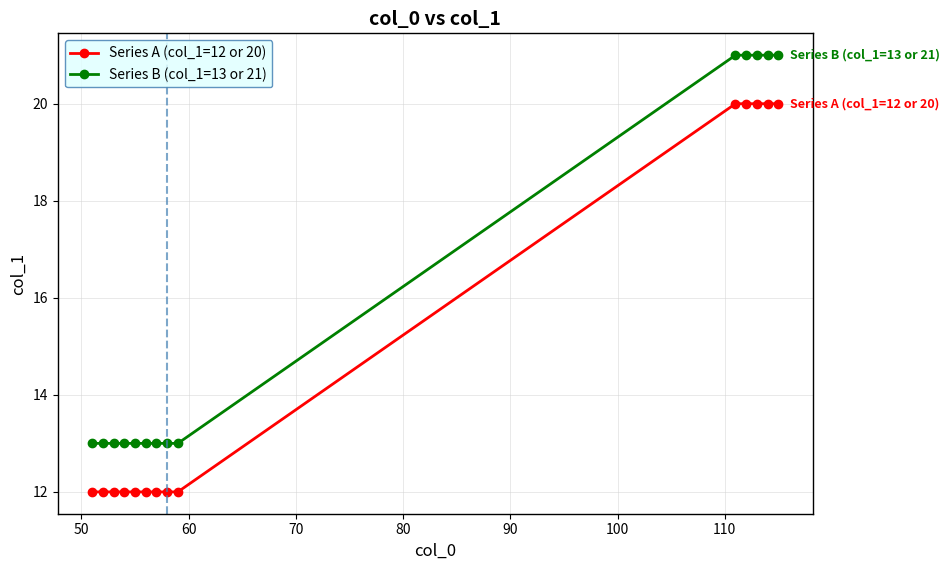

At how many categories does at least one series exceed 19?

5